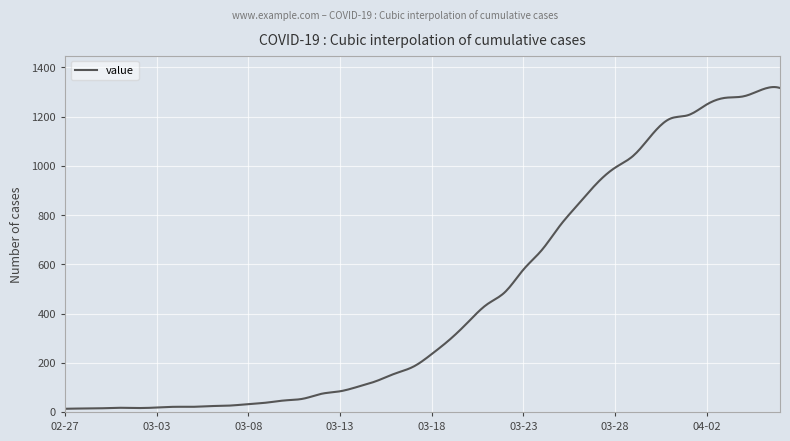

What is the maximum value shown in the chart?

1319.9